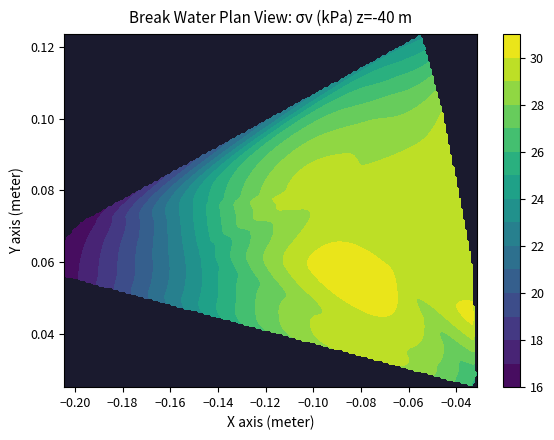

Count the number of categories in the chart.

22